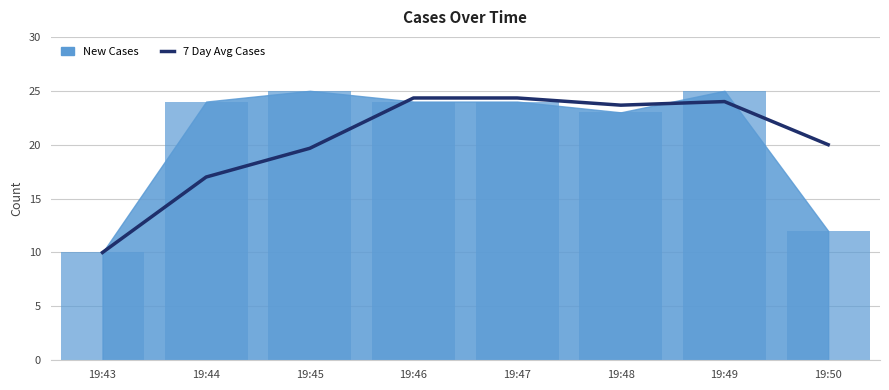

What is the difference between the maximum and minimum values?

14.3